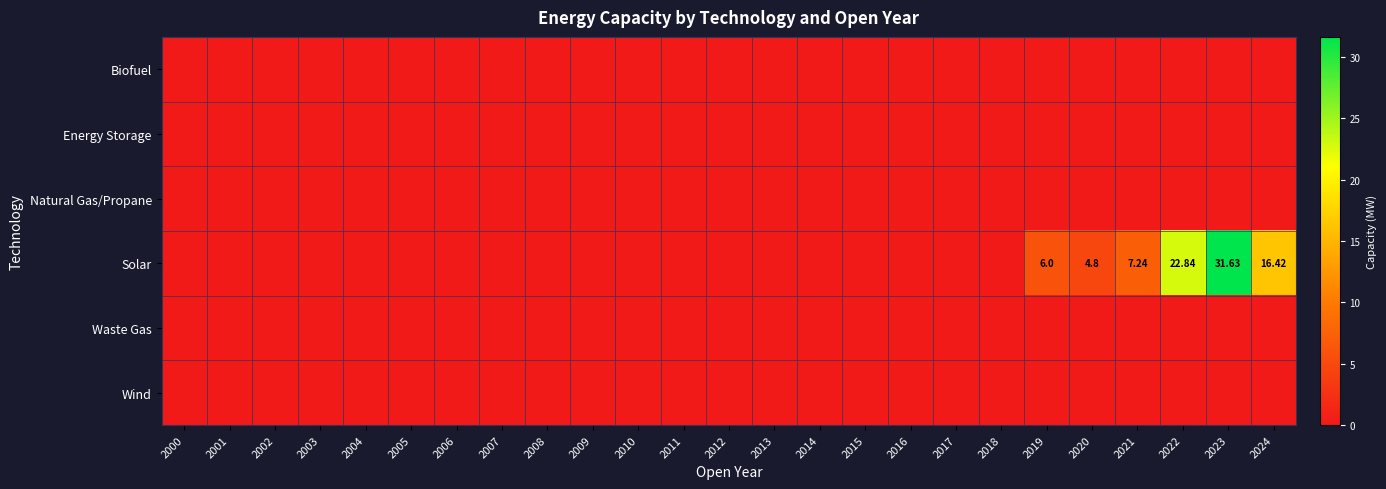

Count the number of categories in the chart.

25